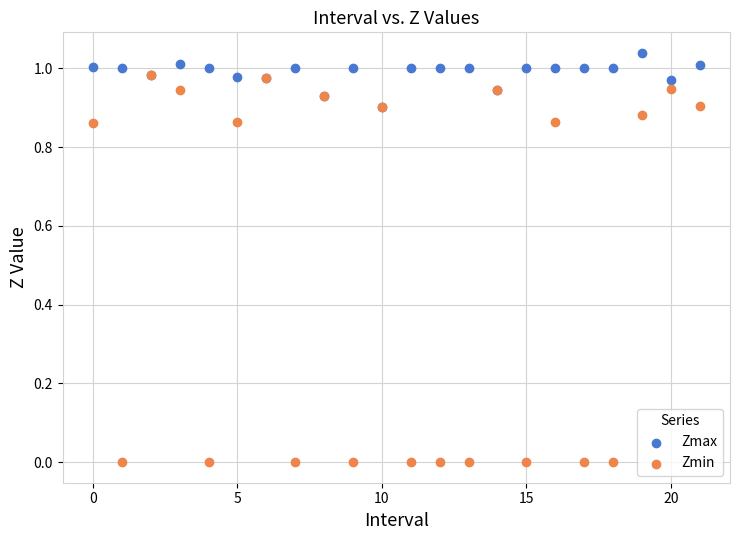

What are all the series names shown in the legend?

Zmax, Zmin